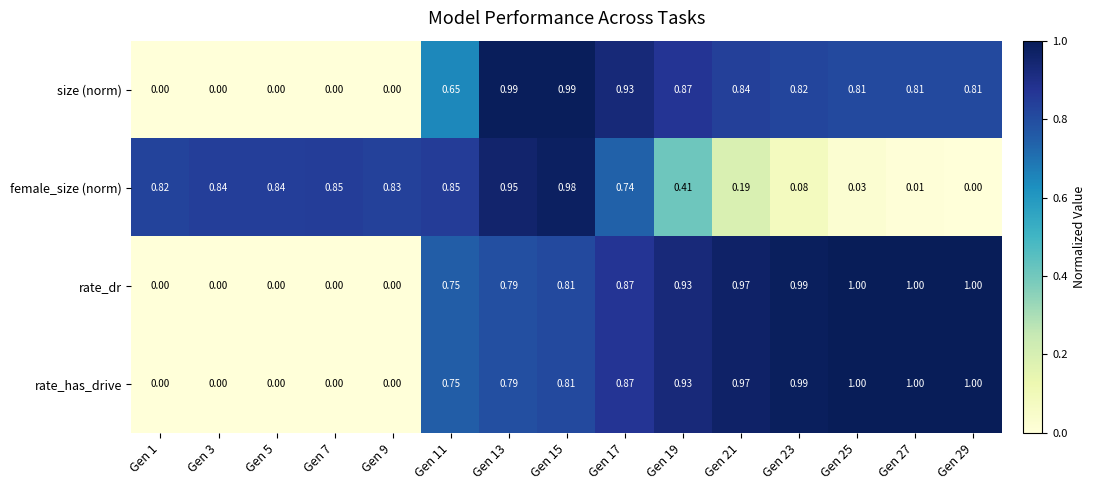

Which series changed the most between Gen 1 and Gen 15?

size (norm)